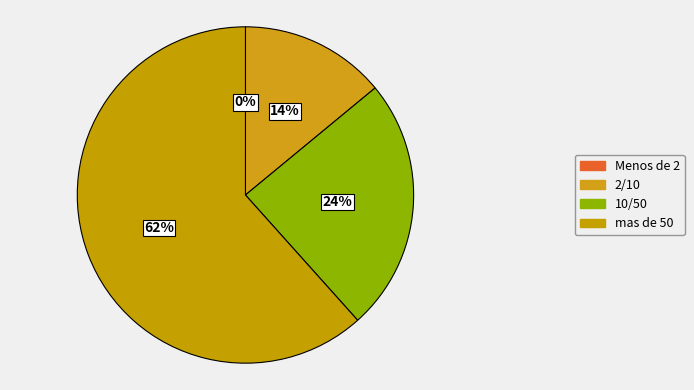

The Menos de 2 slice represents 0% of the pie. True or false?

True